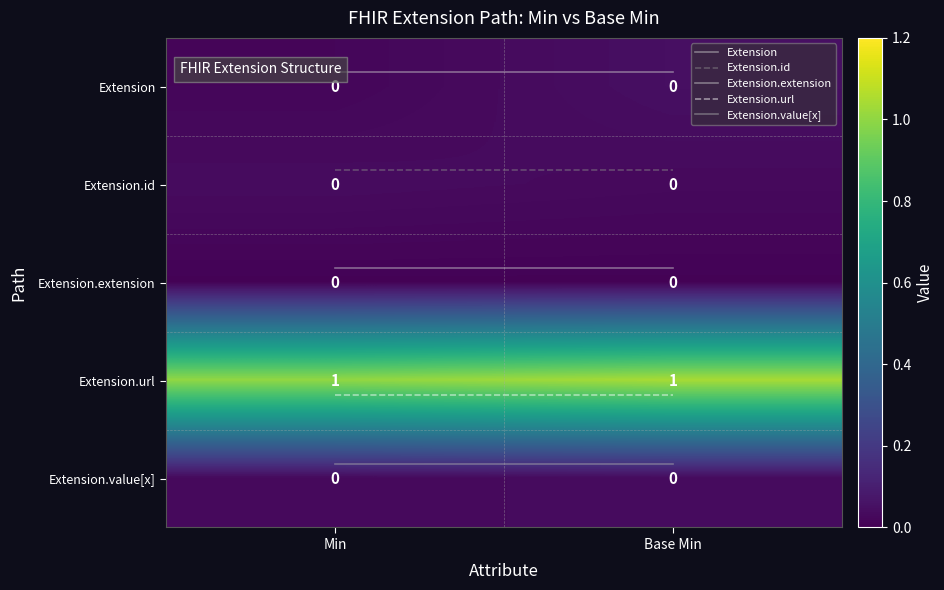

What is the difference between the highest and lowest values at Min?

1